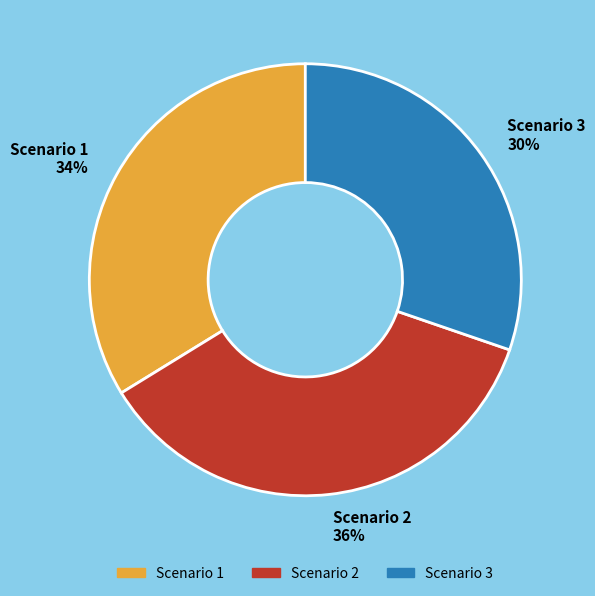

To the nearest percent, what portion does Scenario 3 represent?

30%